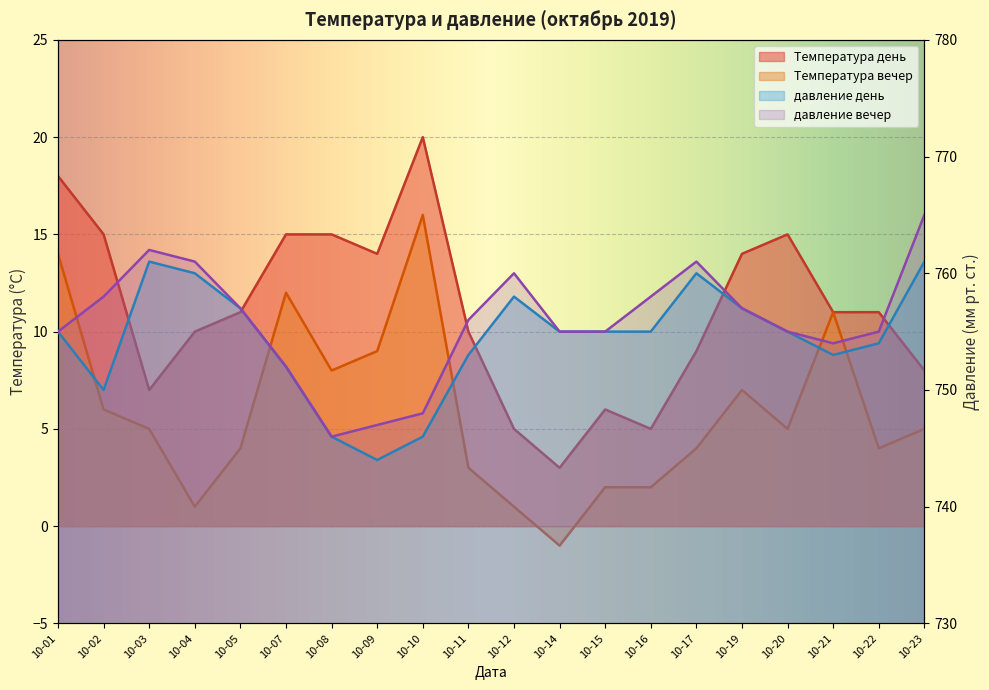

What is the value of the Температура вечер point at the 9th from the left?

16